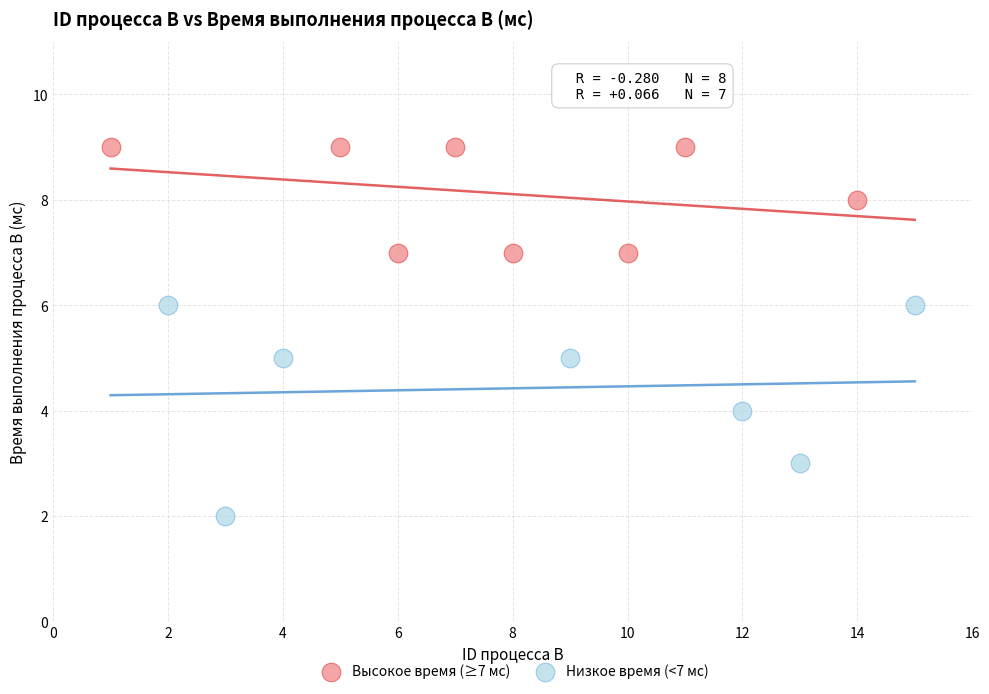

What are all the series names shown in the legend?

Высокое время (≥7 мс), Низкое время (<7 мс)